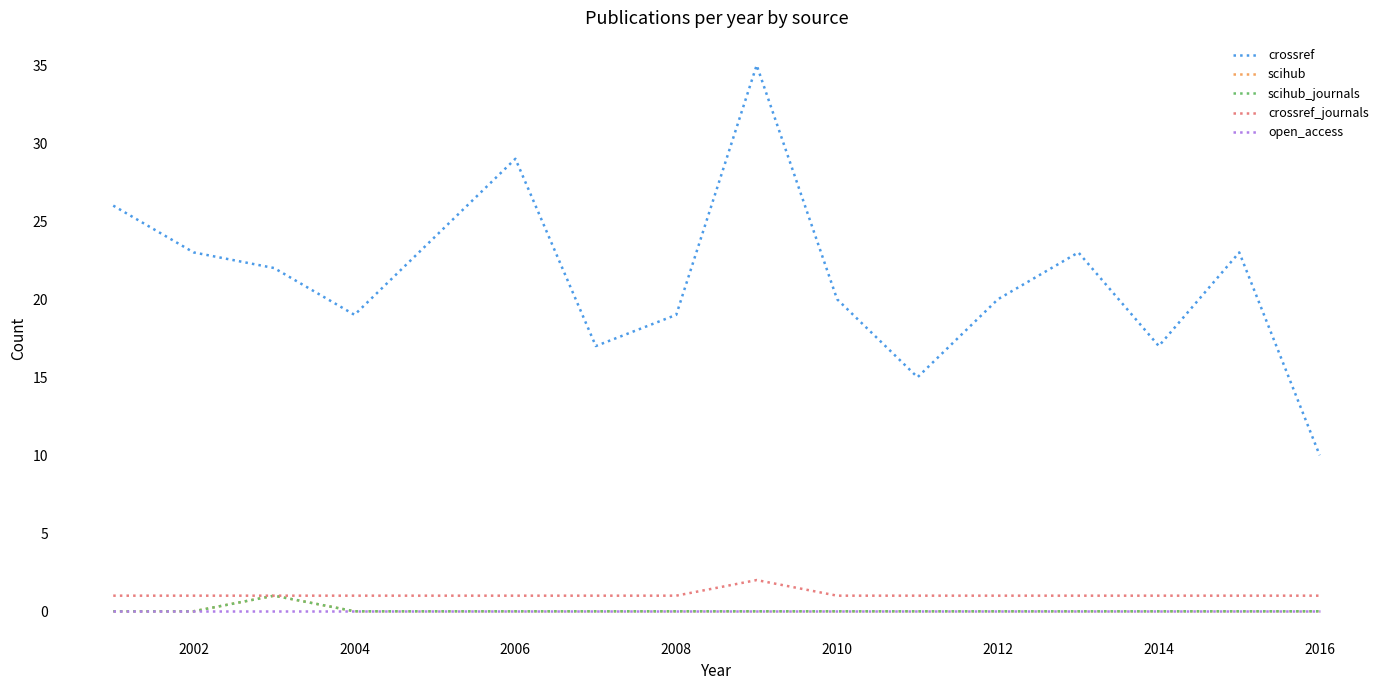

Does the chart display data point markers on the line(s)?

No